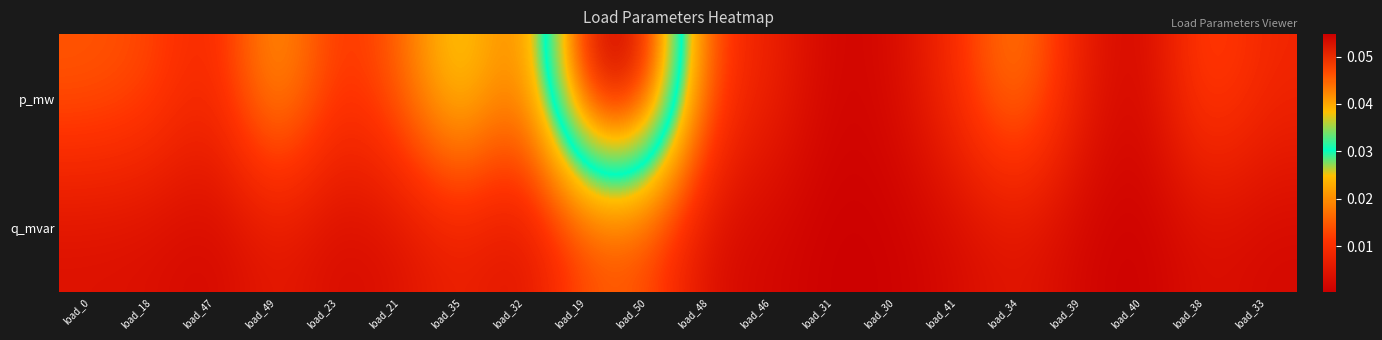

Reading left to right, transcribe all the data shown in this chart.

p_mw: load_0=0.0	load_18=0.0	load_47=0.0	load_49=0.0	load_23=0.0	load_21=0.0	load_35=0.0	load_32=0.0	load_19=0.1	load_50=0.1	load_48=0.0	load_46=0.0	load_31=0.0	load_30=0.0	load_41=0.0	load_34=0.0	load_39=0.0	load_40=0.0	load_38=0.0	load_33=0.0
q_mvar: load_0=0.0	load_18=0.0	load_47=0.0	load_49=0.0	load_23=0.0	load_21=0.0	load_35=0.0	load_32=0.0	load_19=0.0	load_50=0.0	load_48=0.0	load_46=0.0	load_31=0.0	load_30=0.0	load_41=0.0	load_34=0.0	load_39=0.0	load_40=0.0	load_38=0.0	load_33=0.0